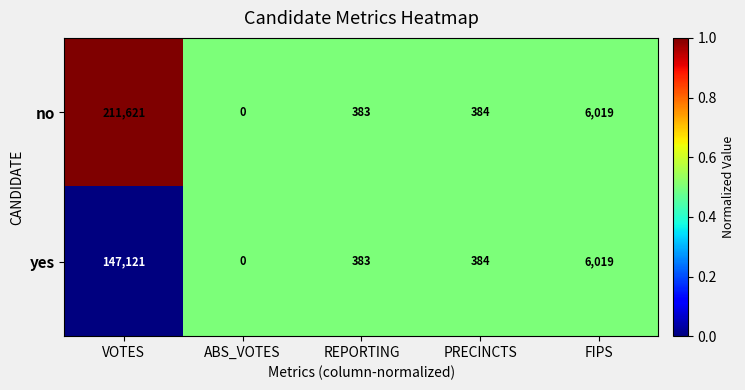

What is the difference between the yes values at ABS_VOTES and PRECINCTS?

384